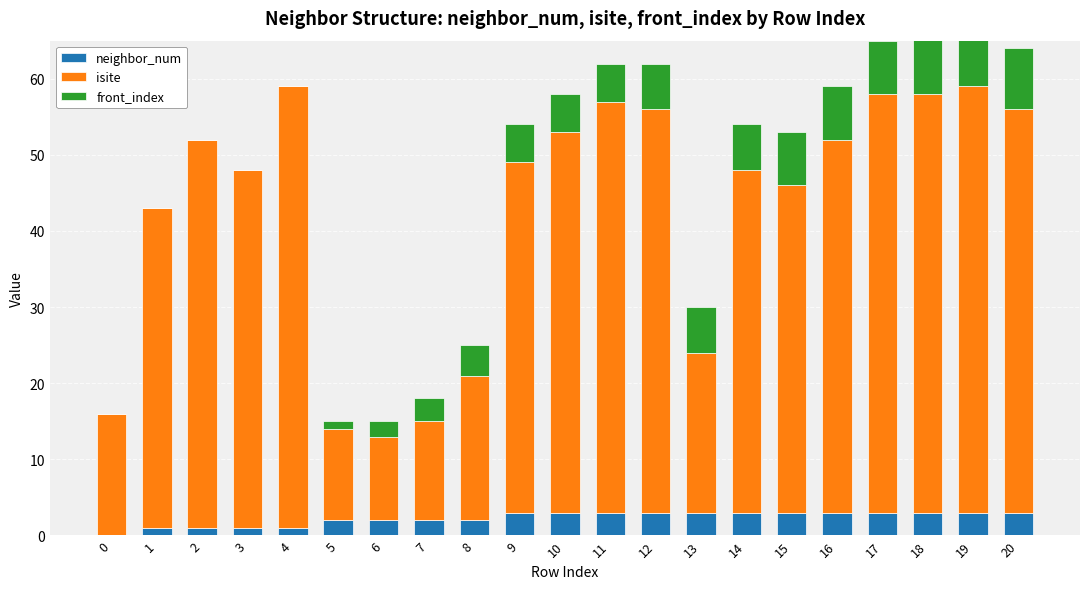

What is the maximum value shown in the chart?

58